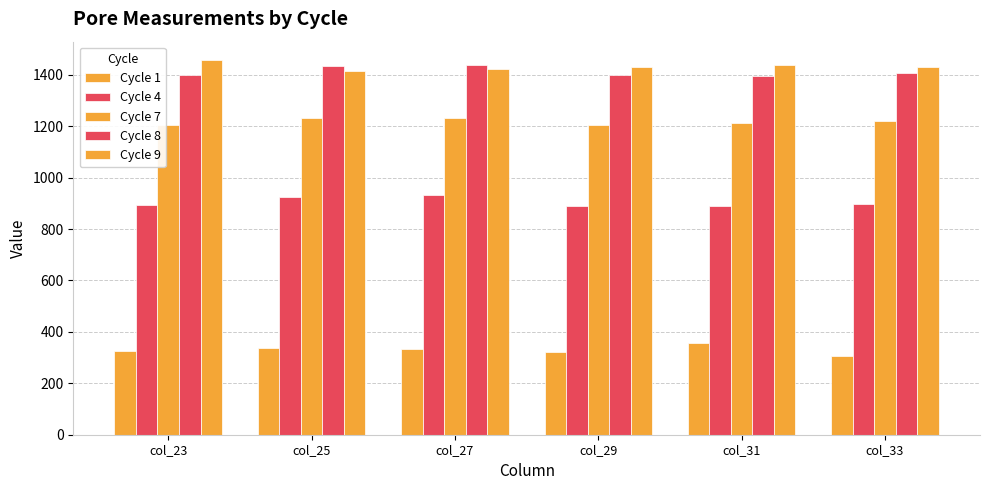

At which category does the chart reach its minimum across all series?

col_33